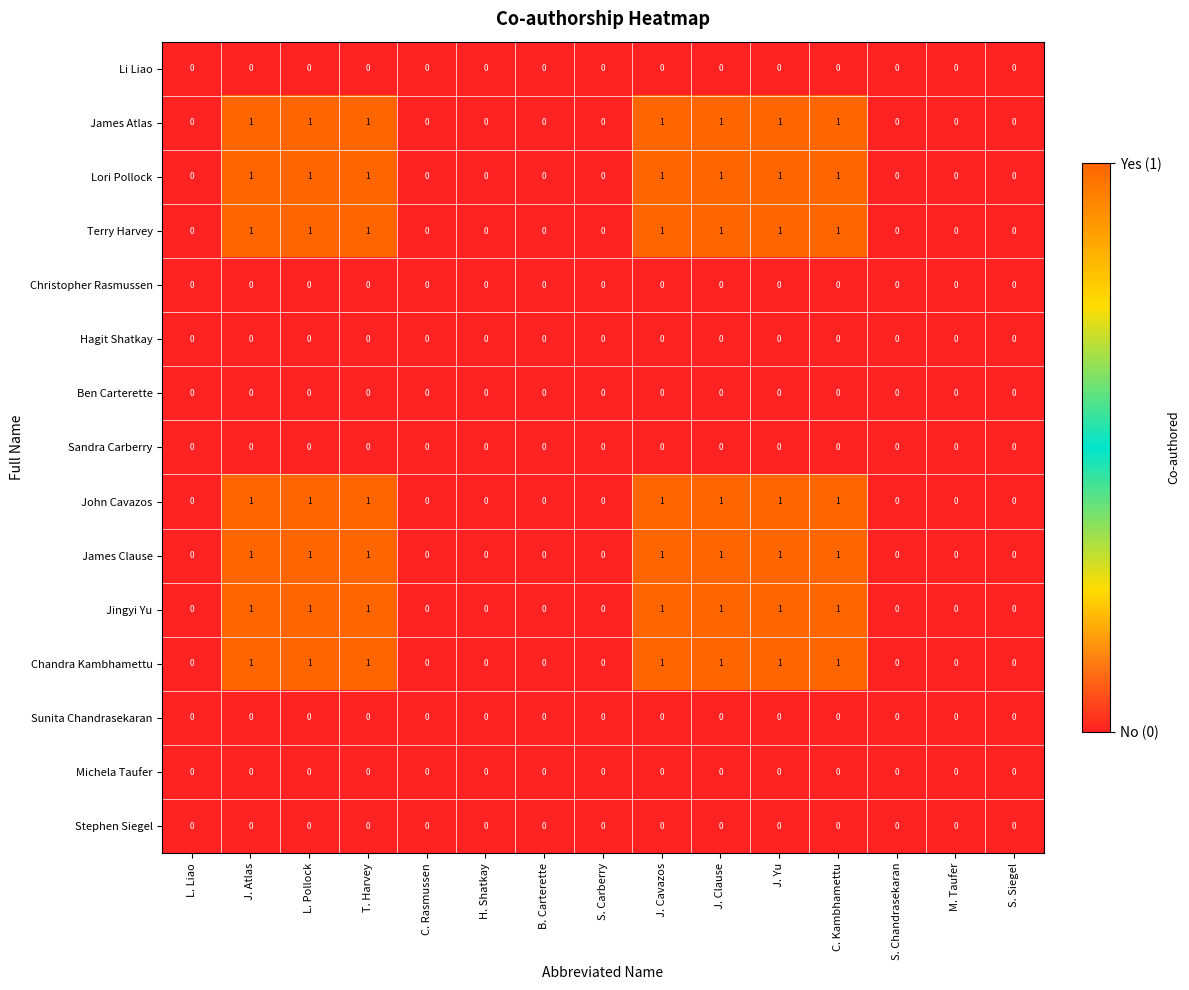

What is the total value across all series at J. Cavazos?

7